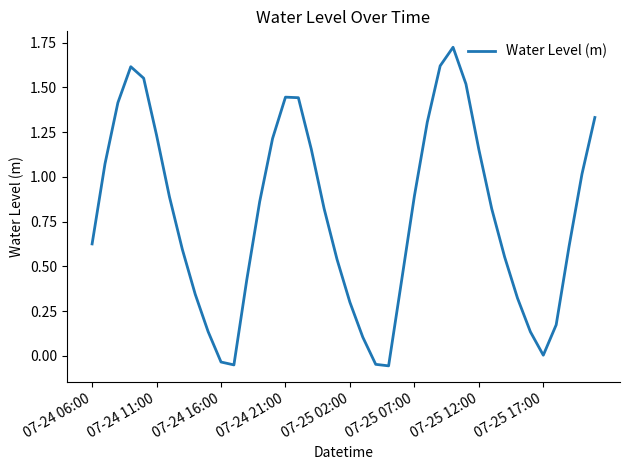

What is the difference between the maximum and minimum values?

1.8